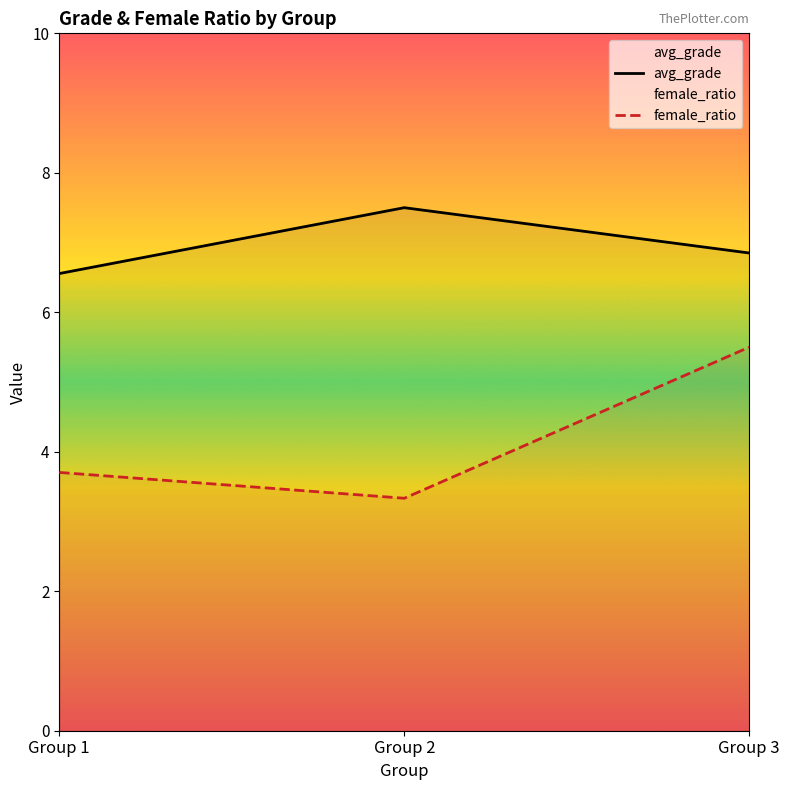

Does the chart have visible grid lines?

No